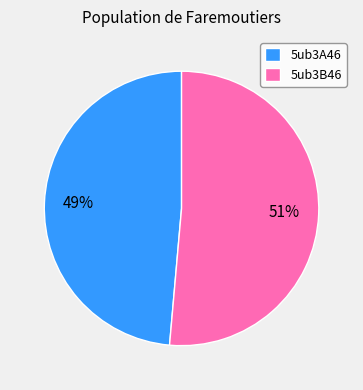

What is the smallest slice in the pie chart?

5ub3A46